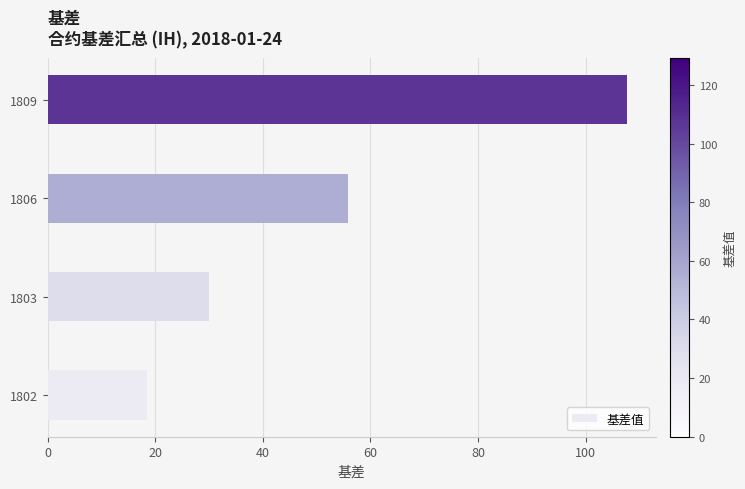

What is the minimum value shown in the chart?

18.5